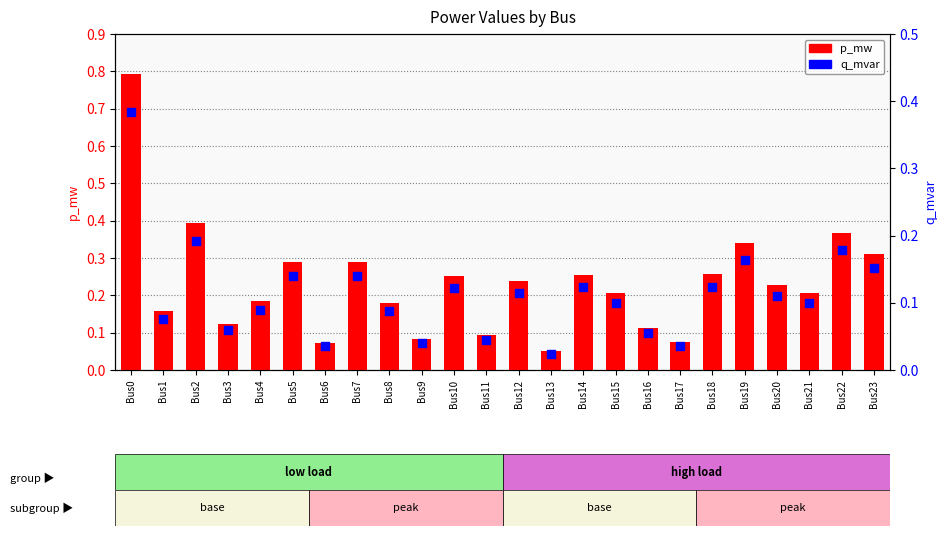

At how many categories does at least one series exceed 0?

24